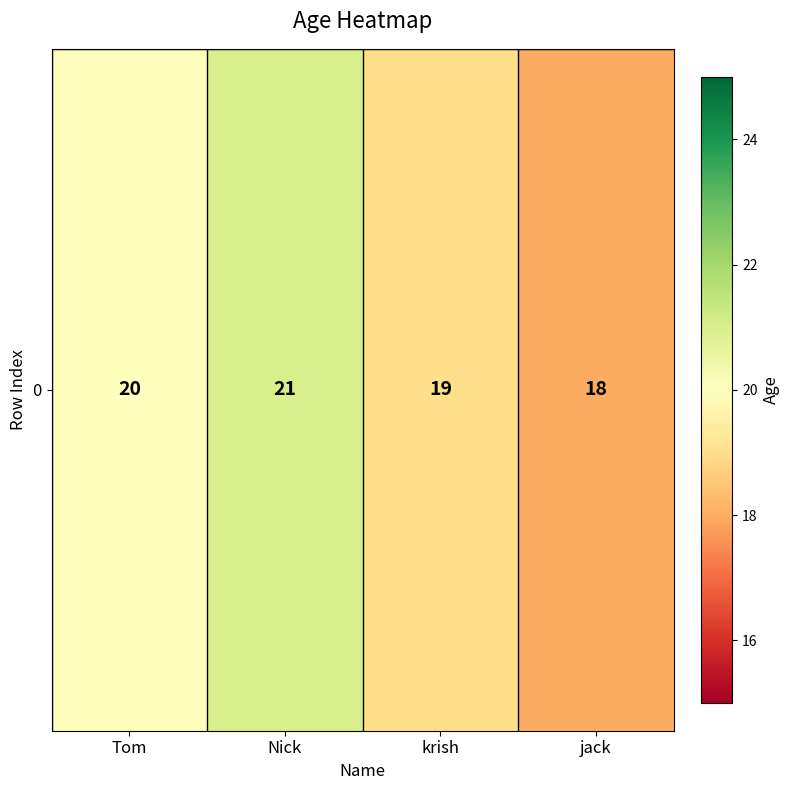

What is the sum of the values at jack and Nick?

39